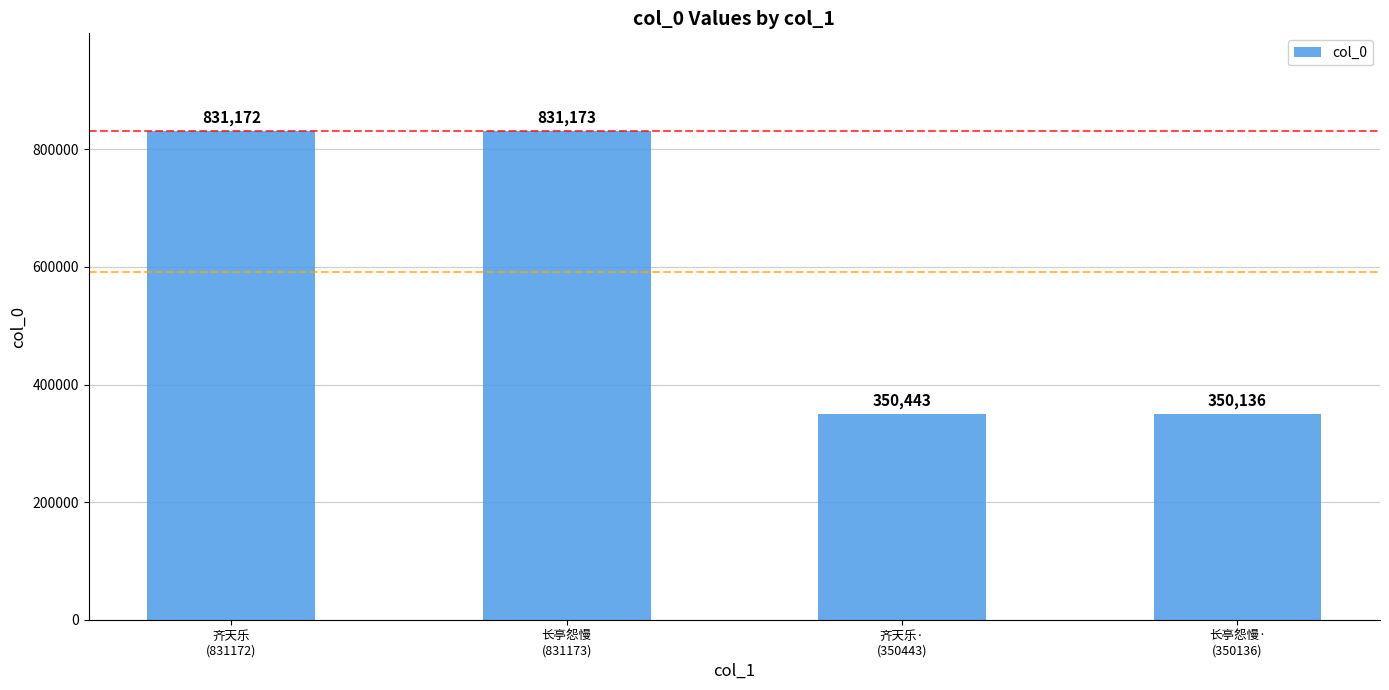

How many categories are shown in the chart?

4